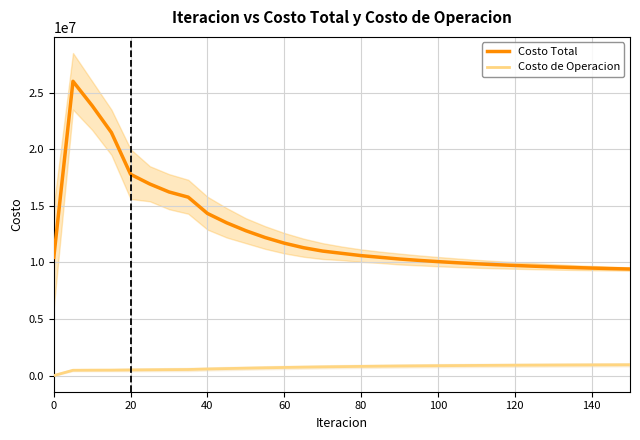

True or false: Costo Total and Costo de Operacion intersect in this chart.

False